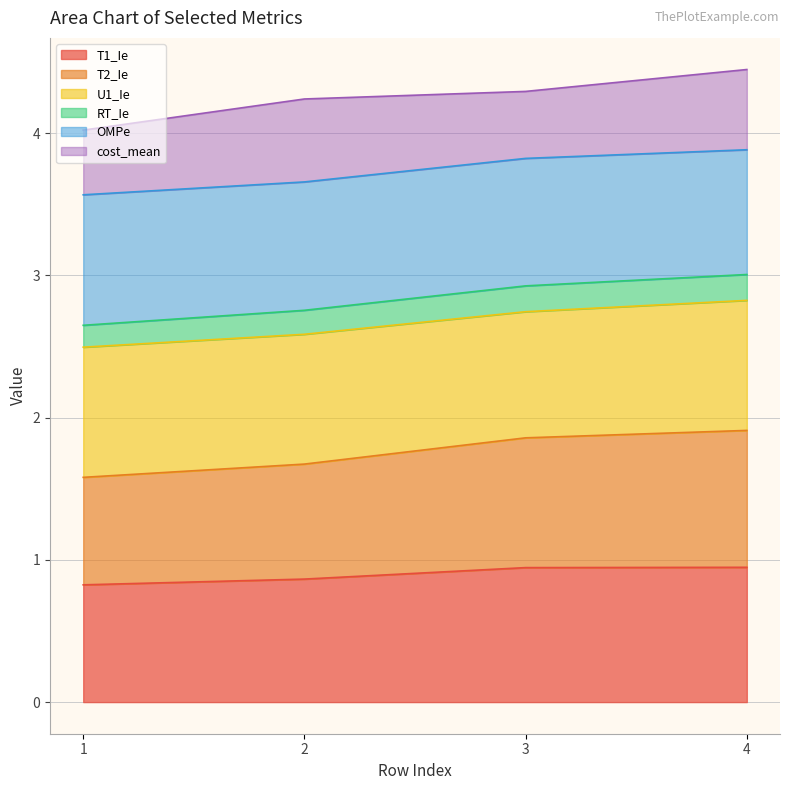

At which category is the sum across all series the highest?

4